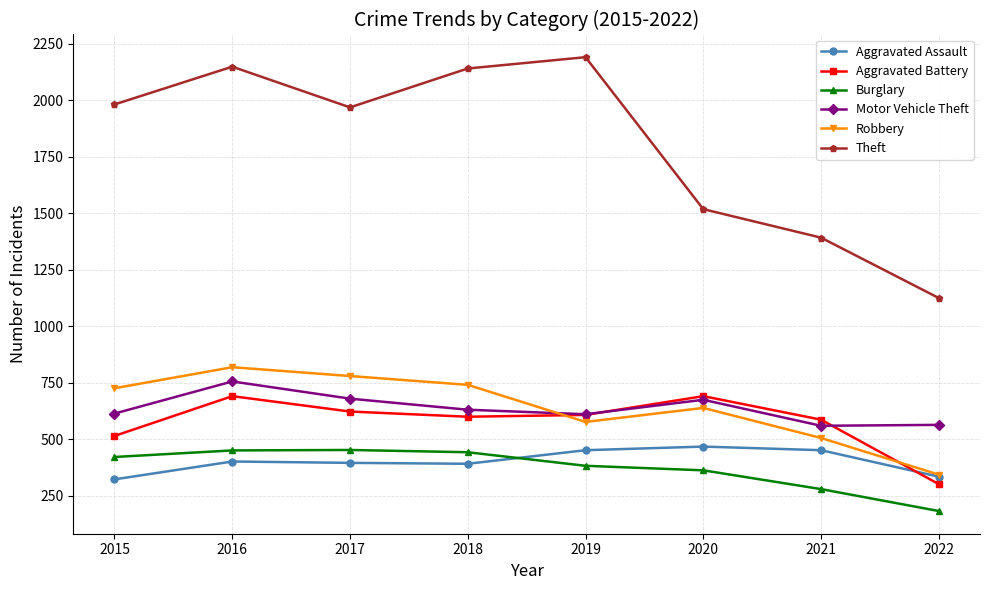

Which series has the largest total across all categories?

Theft